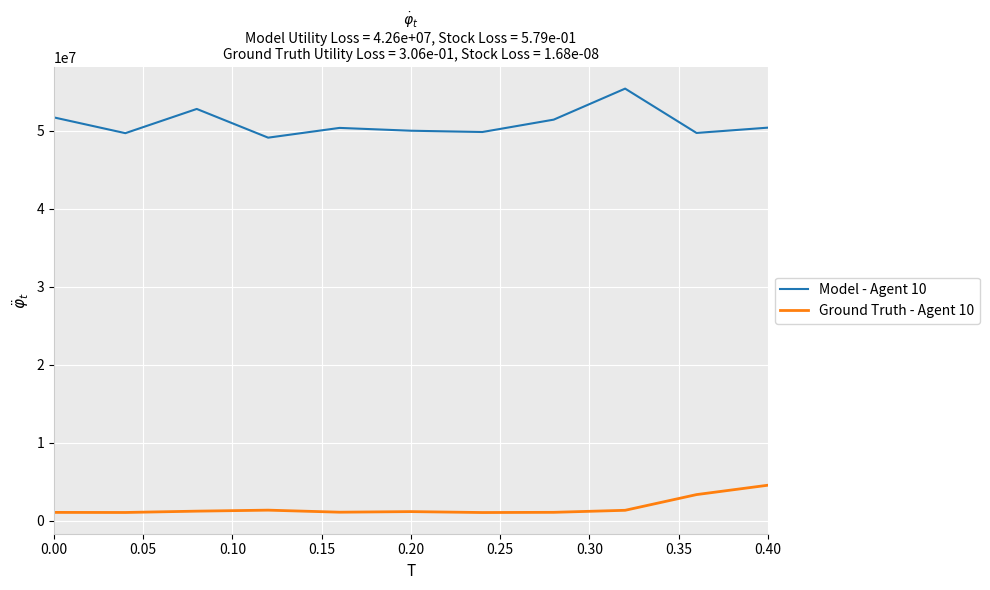

What is the maximum value shown in the chart?

55373125